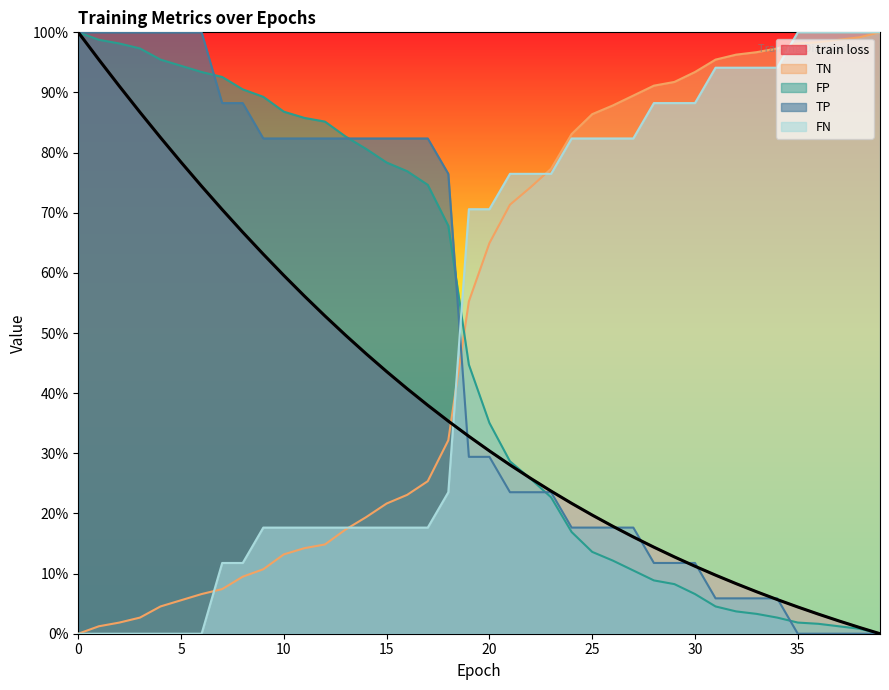

Between 39 and 10, which is larger?

10